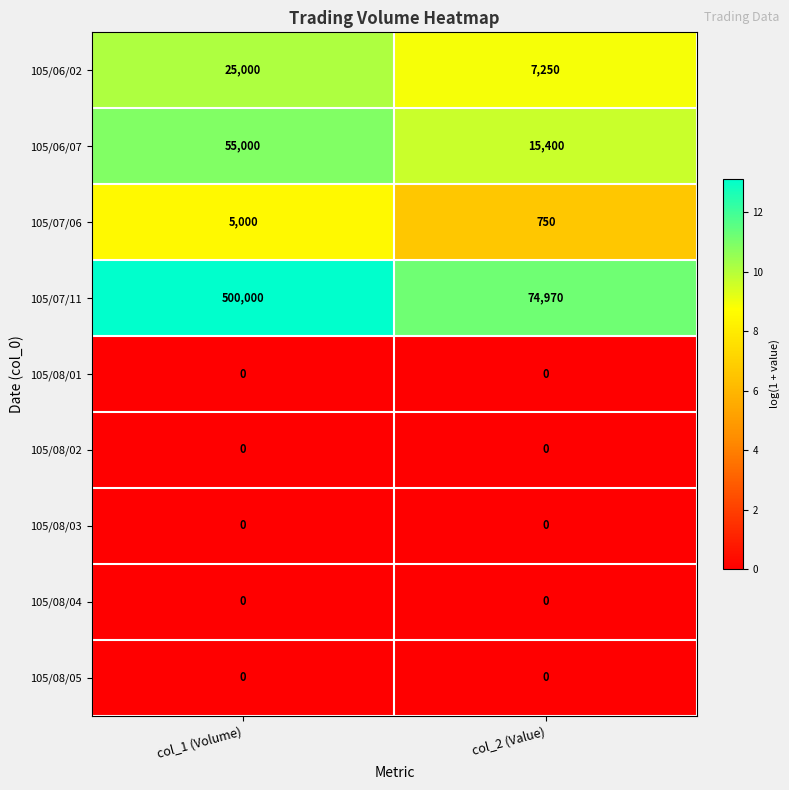

At which category is the sum across all series the highest?

col_1 (Volume)